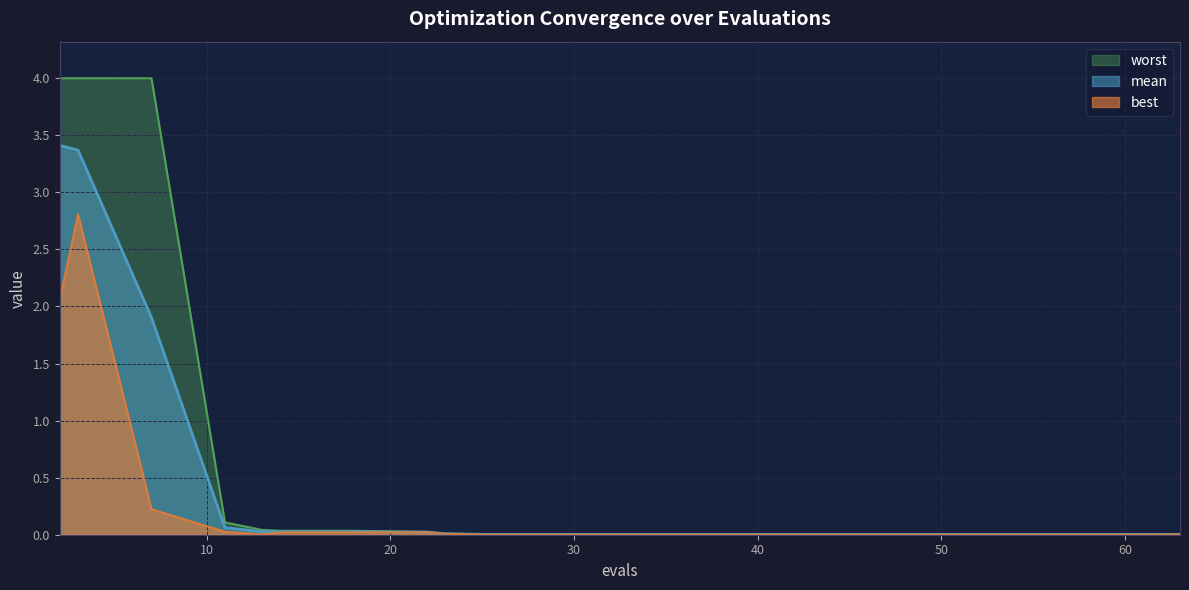

What are all the series names shown in the legend?

worst, mean, best